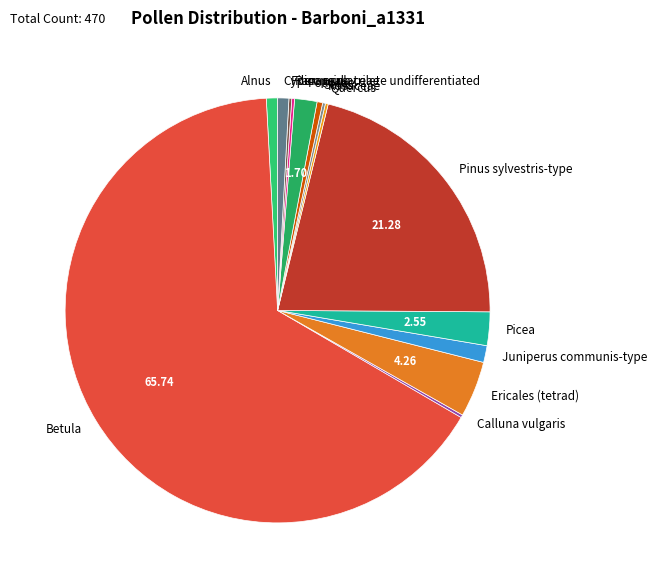

What is the ratio of the value at Ericales (tetrad) to the value at Salix?

10.0